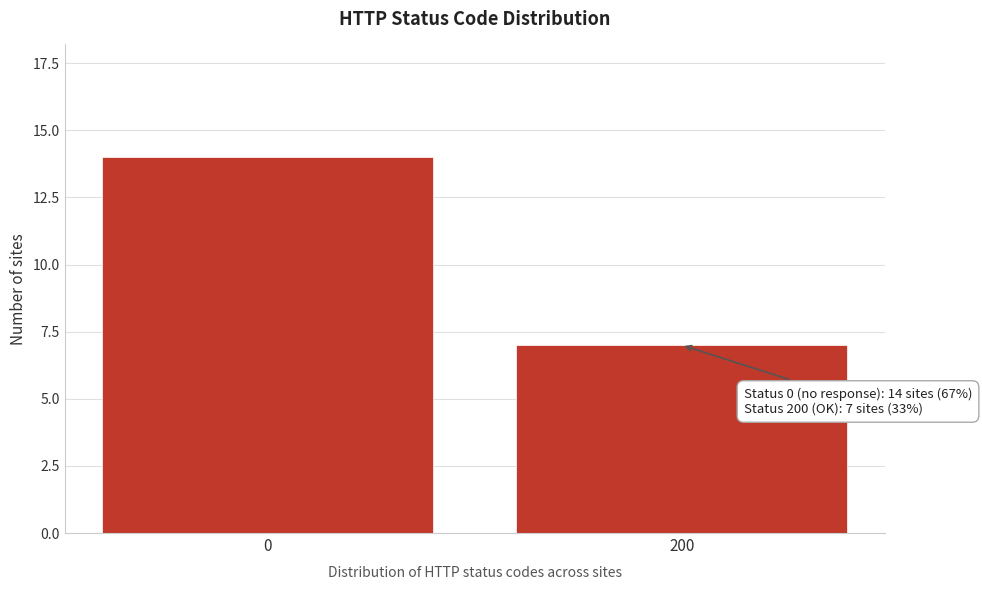

Reading left to right, extract all data points from this chart.

14	7